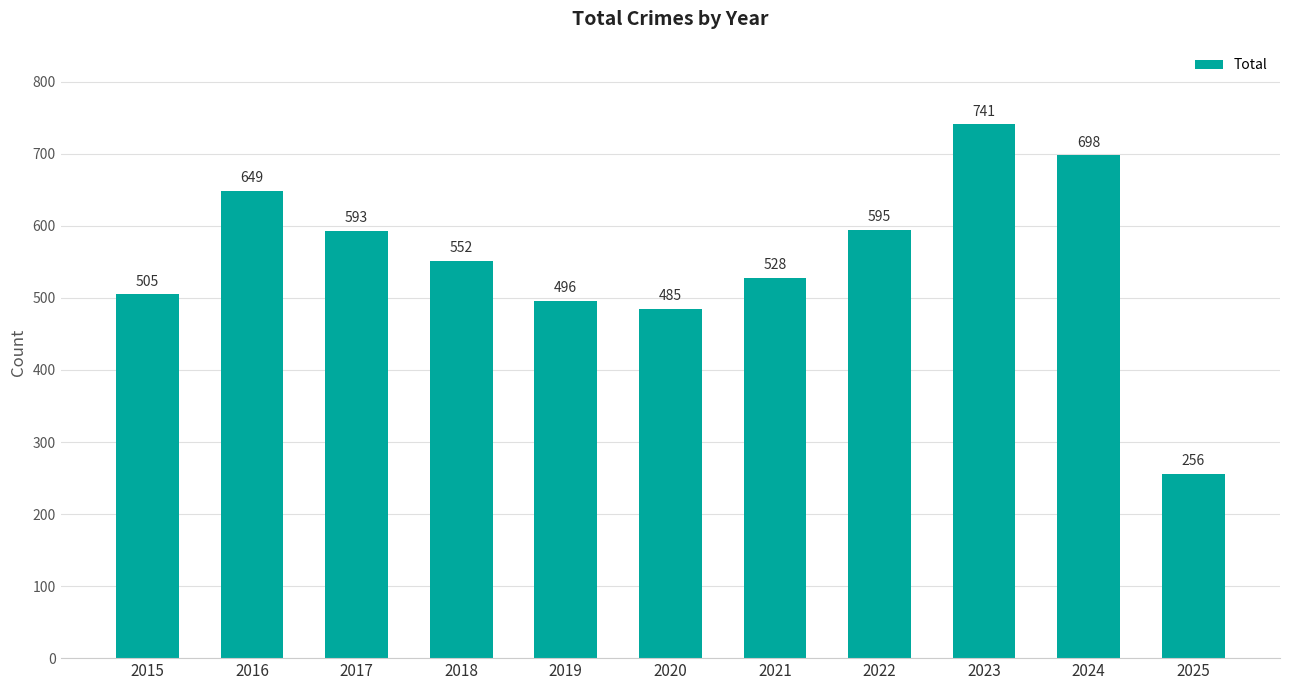

Reading left to right, list all the values displayed in this chart.

2015=505	2016=649	2017=593	2018=552	2019=496	2020=485	2021=528	2022=595	2023=741	2024=698	2025=256